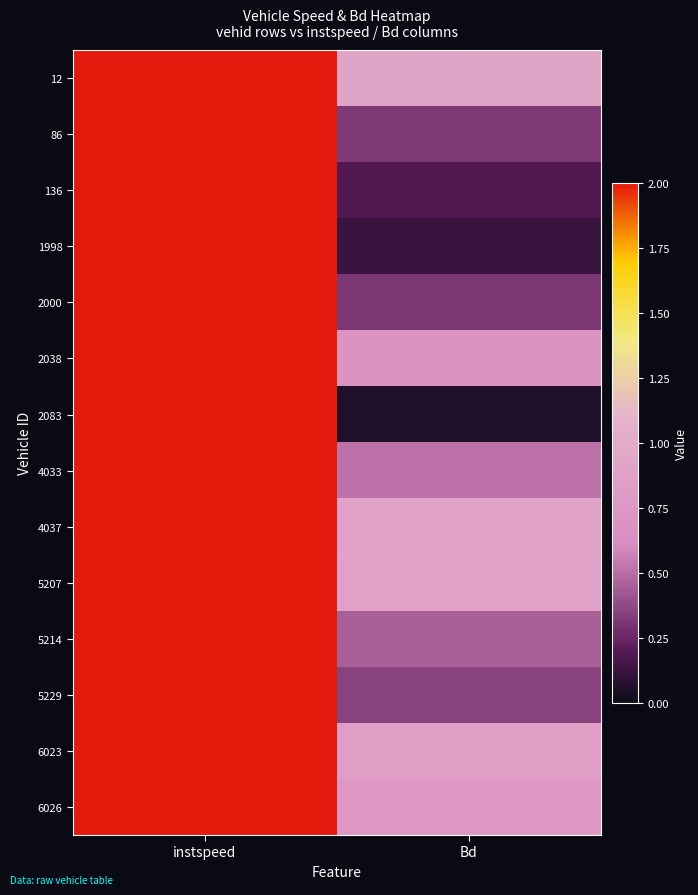

Which label corresponds to the smallest value in the chart?

Bd